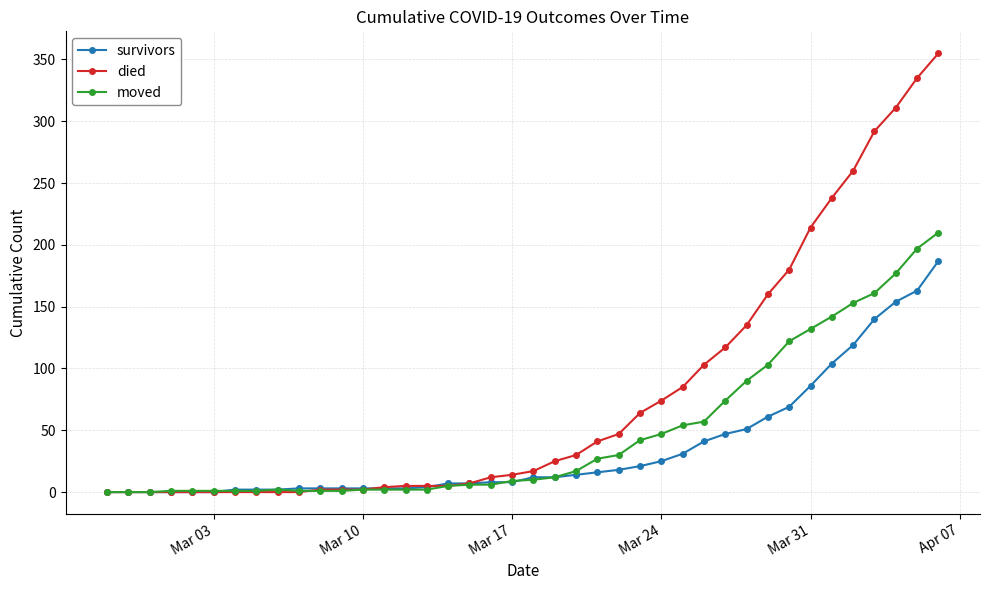

Does the chart have visible grid lines?

Yes